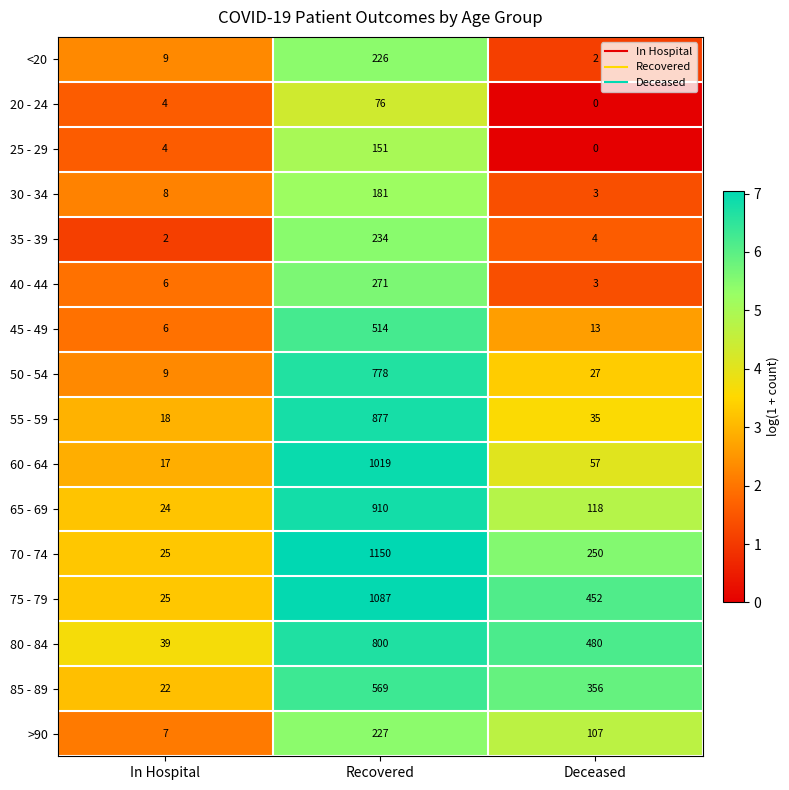

List the labels in order of >90 value, largest first.

Recovered, Deceased, In Hospital